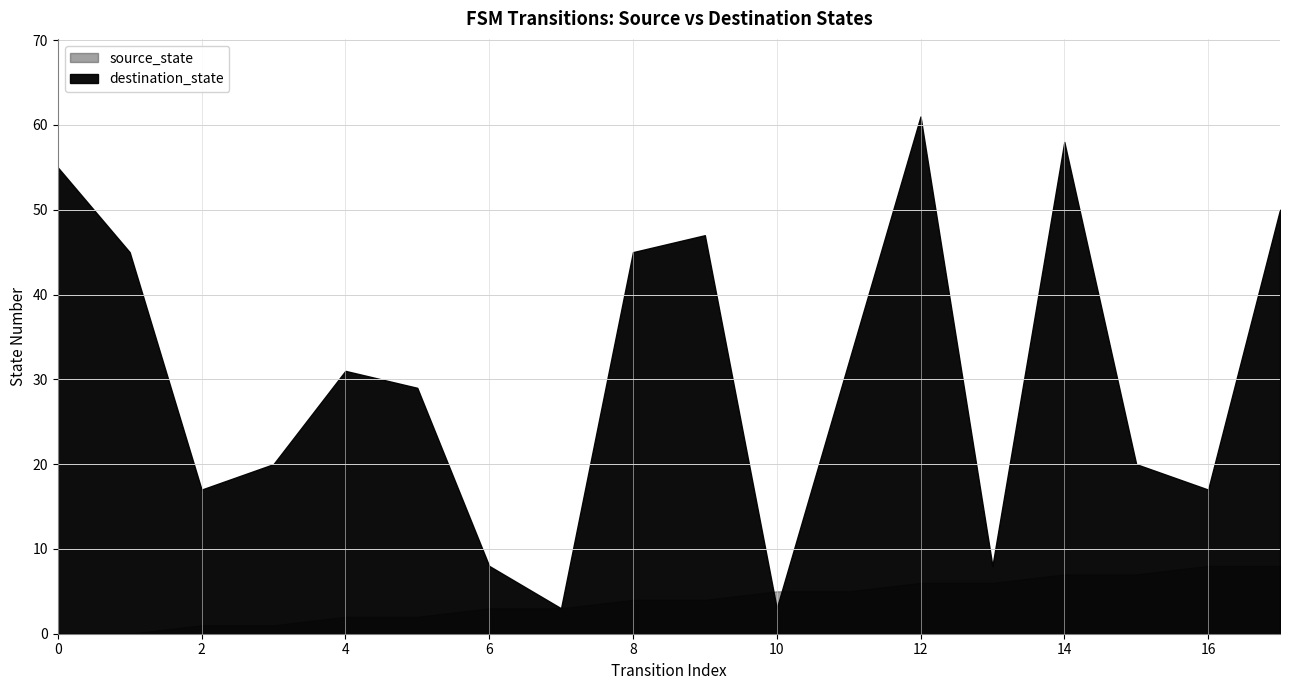

The destination_state series shows 45 at 8. True or false?

True